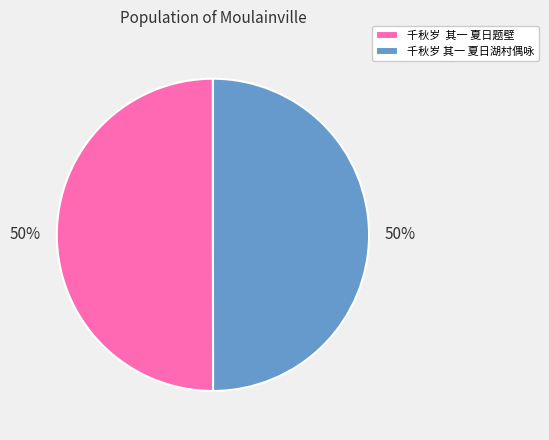

To the nearest percent, what is the combined percentage of 千秋岁 其一 夏日题壁 and 千秋岁 其一 夏日湖村偶咏?

100%